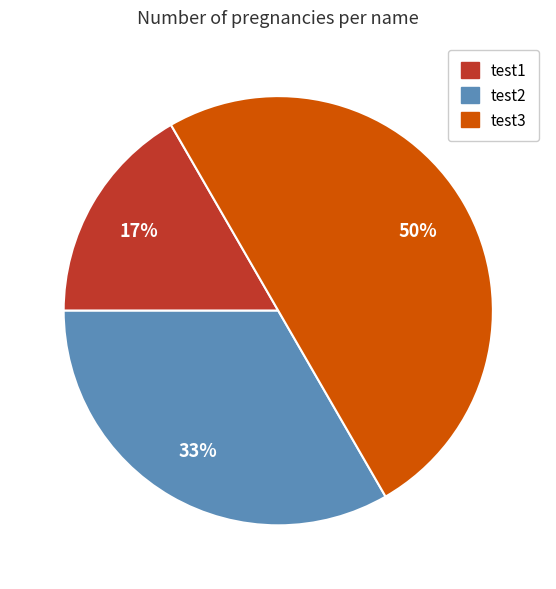

Which slice is the largest?

test3